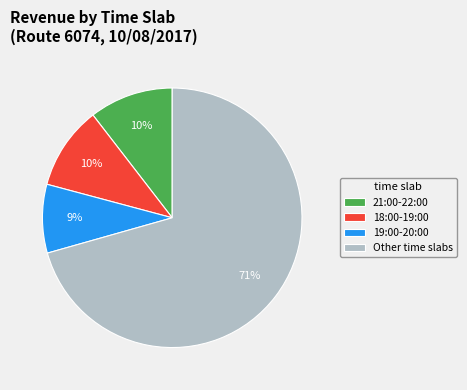

Do Other time slabs and 18:00-19:00 together represent more than half of the pie?

Yes